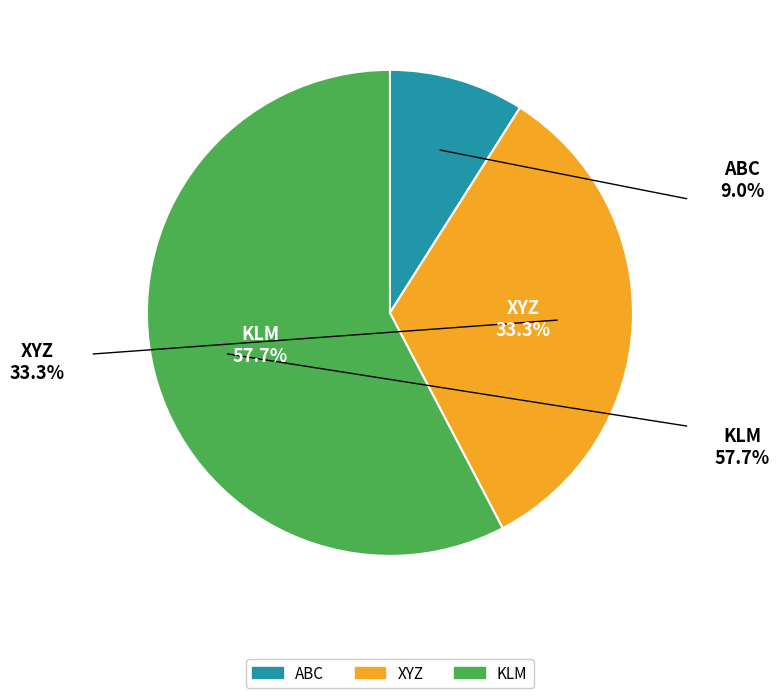

Between ABC and KLM, which is larger?

KLM